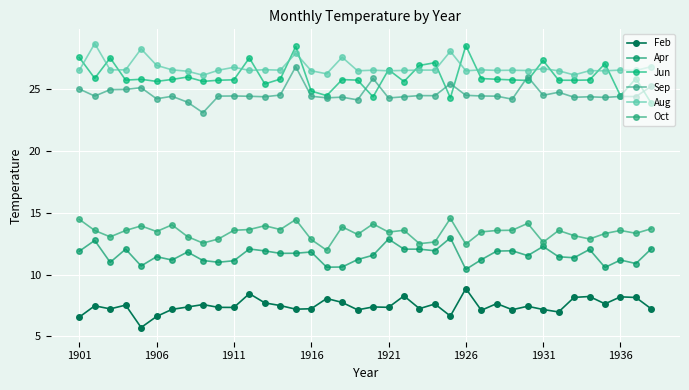

What is the greatest value displayed?

28.6